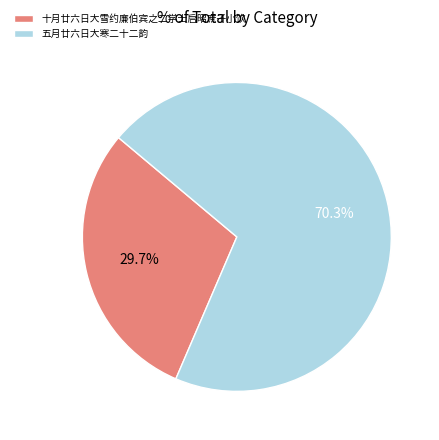

How much of the chart is everything except 十月廿六日大雪约廉伯宾之二学士启昭庶子小饮?

70.3%